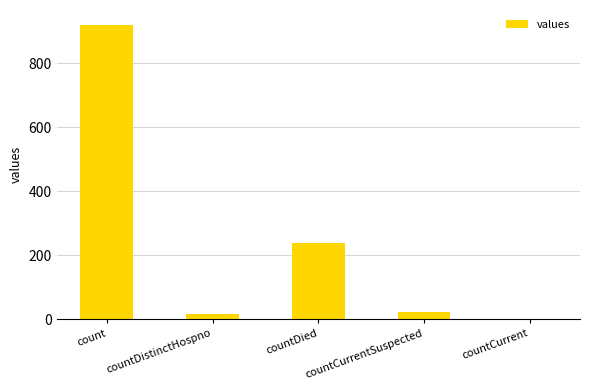

Does the chart contain stacked bars?

No